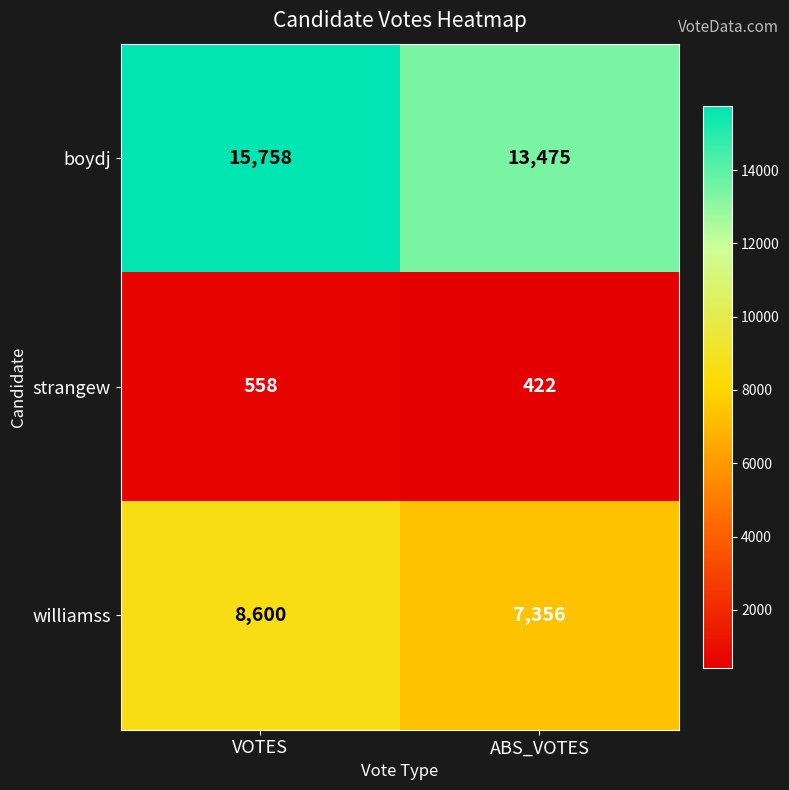

Reading left to right, what are all the values shown in this chart?

boydj: VOTES=15758	ABS_VOTES=13475
strangew: VOTES=558	ABS_VOTES=422
williamss: VOTES=8600	ABS_VOTES=7356